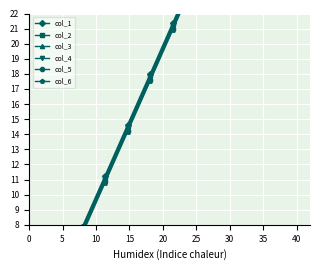

What is the difference between the second highest and second lowest values in the col_5 series?

27.0